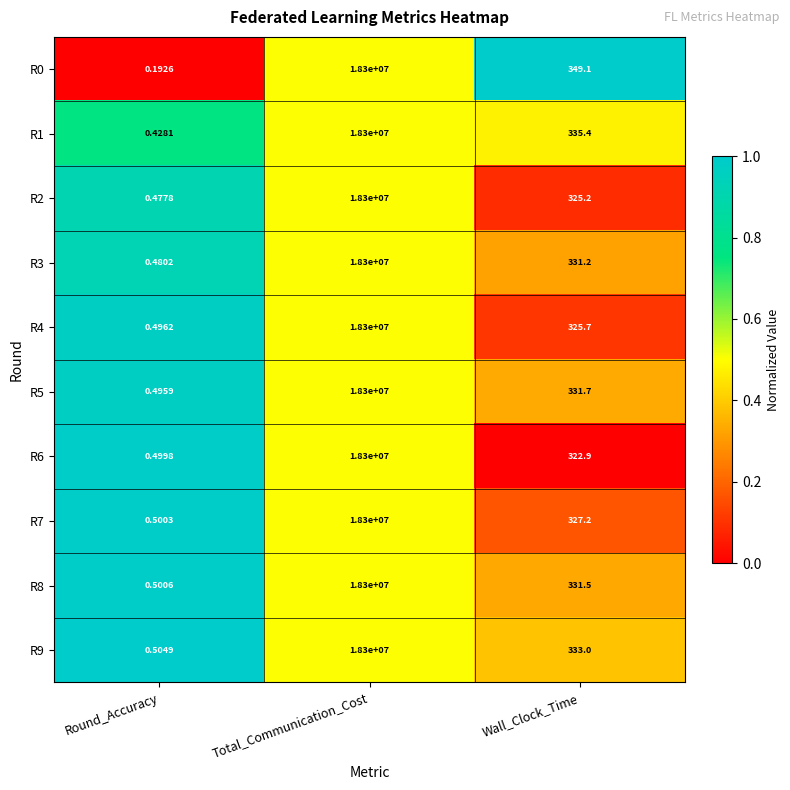

How many series are shown in this chart?

10